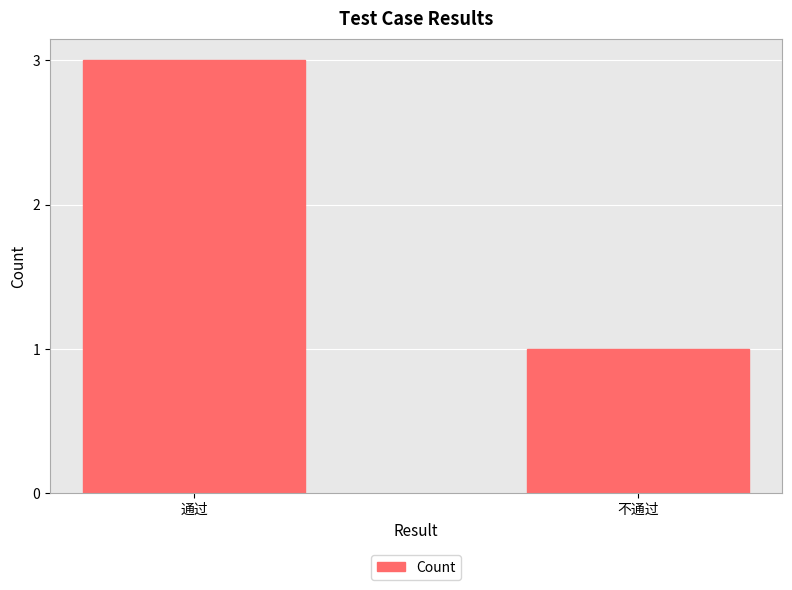

Reading left to right, list all the values displayed in this chart.

3	1